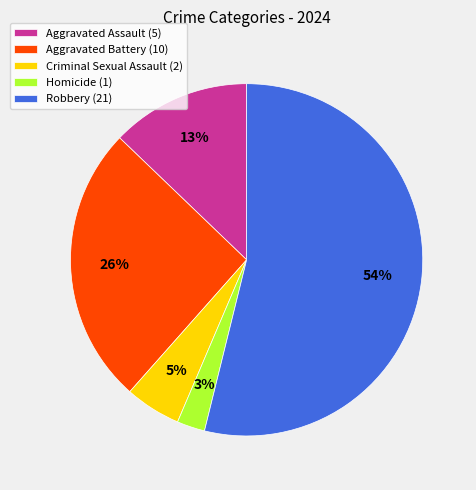

To the nearest percent, what portion does Aggravated Assault represent?

13%